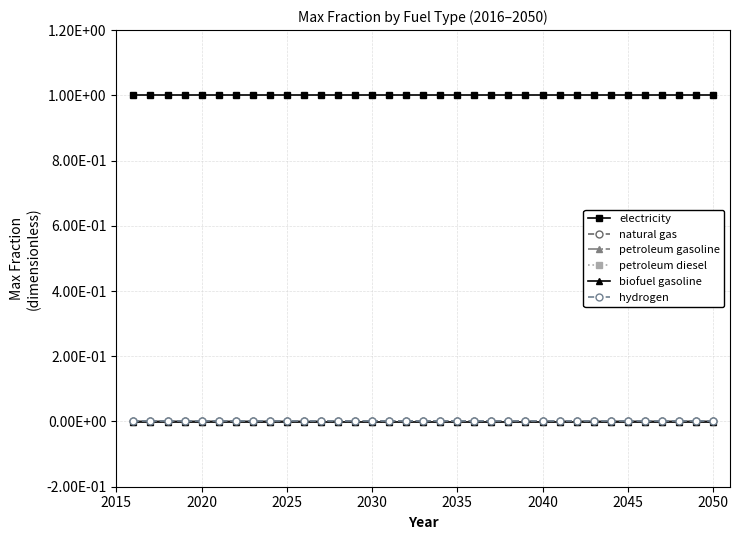

What are all the series names shown in the legend?

electricity, natural gas, petroleum gasoline, petroleum diesel, biofuel gasoline, hydrogen